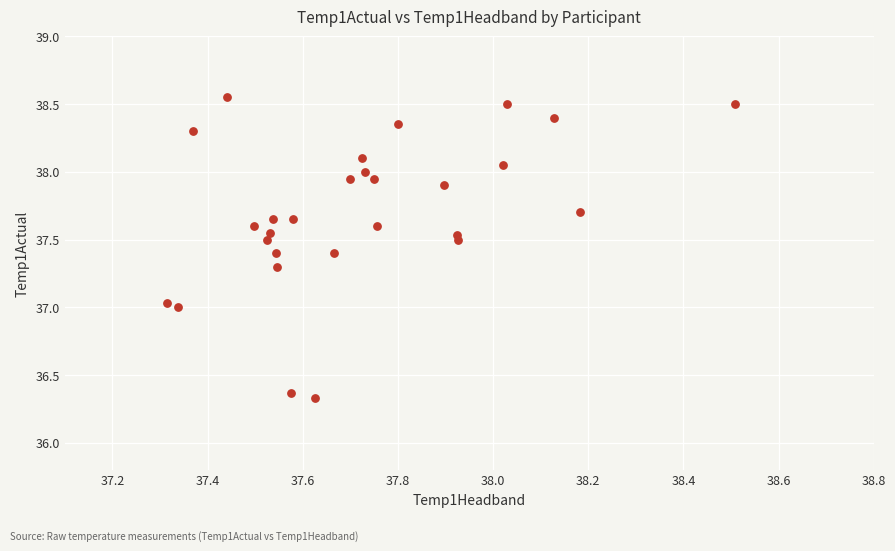

What is the range of X values (max minus min)?

1.2